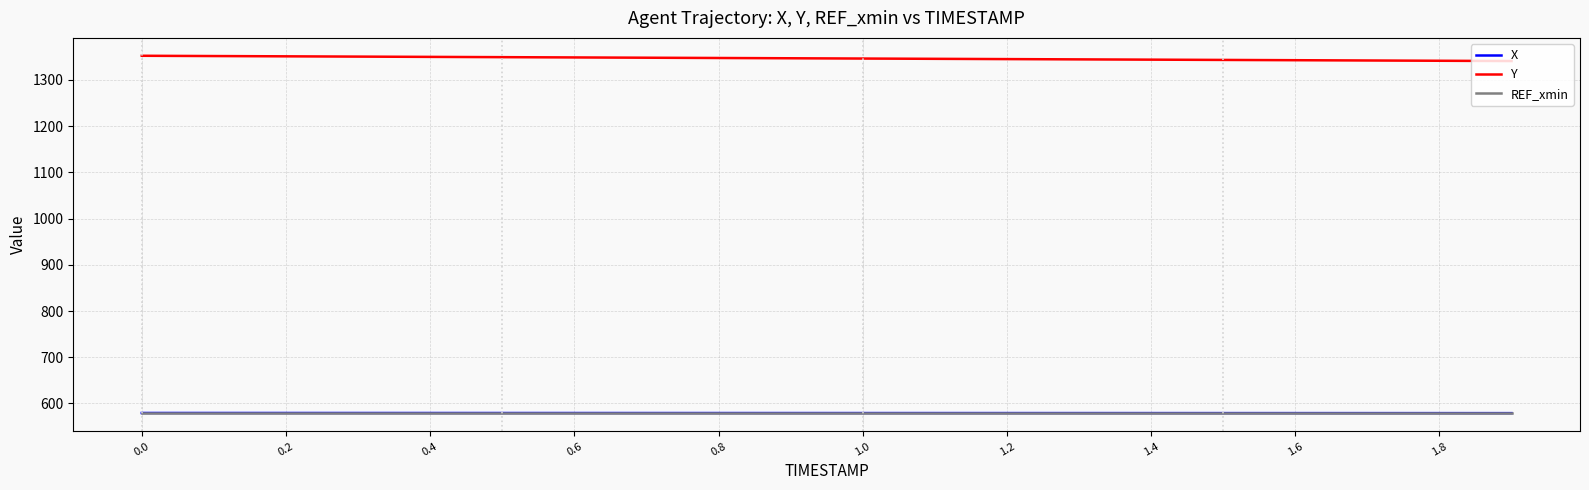

True or false: Y and X cross at least once.

False